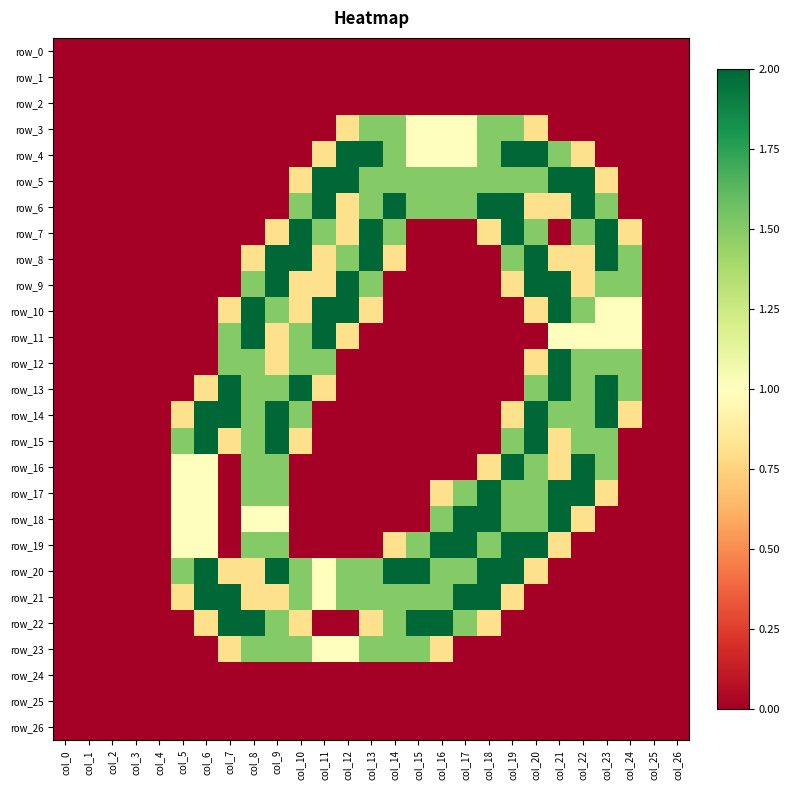

Which series has the largest range (max minus min)?

row_4